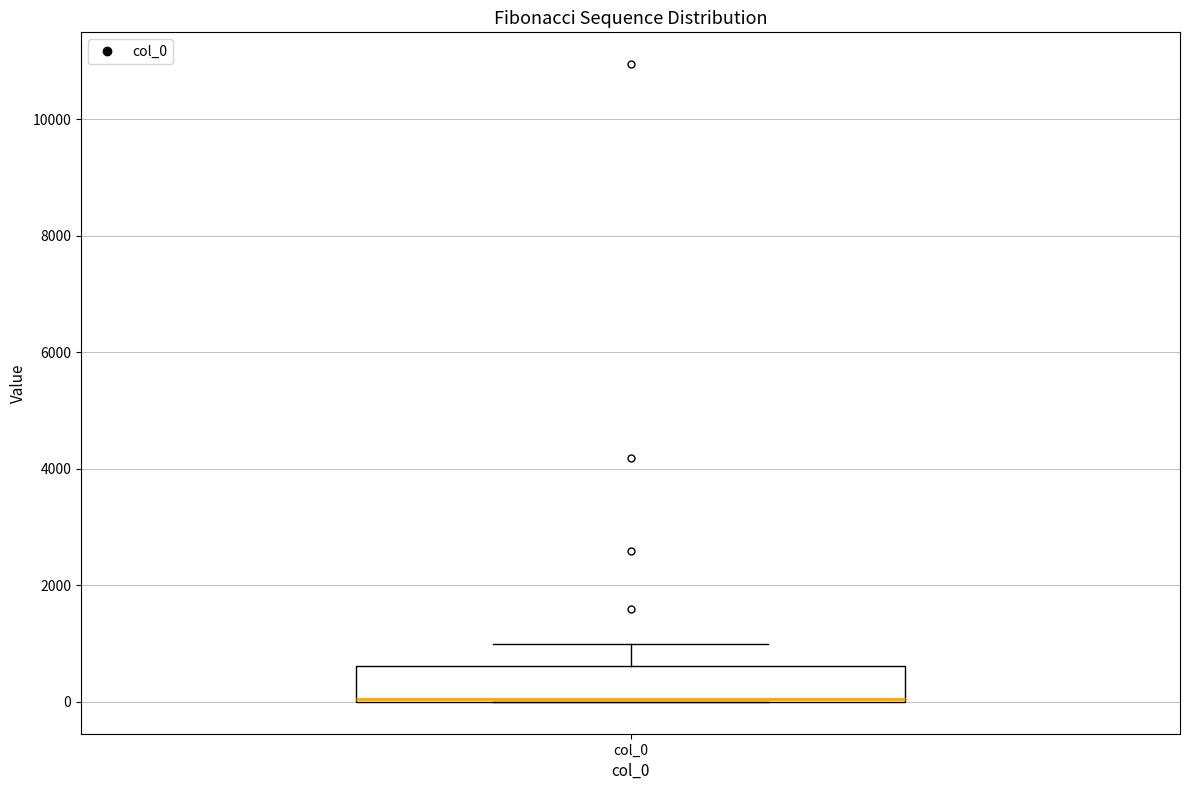

Where is the upper edge of the box for col_0 on the y-axis? The values are not printed on the chart, so give them approximately, as read against the axis.

600